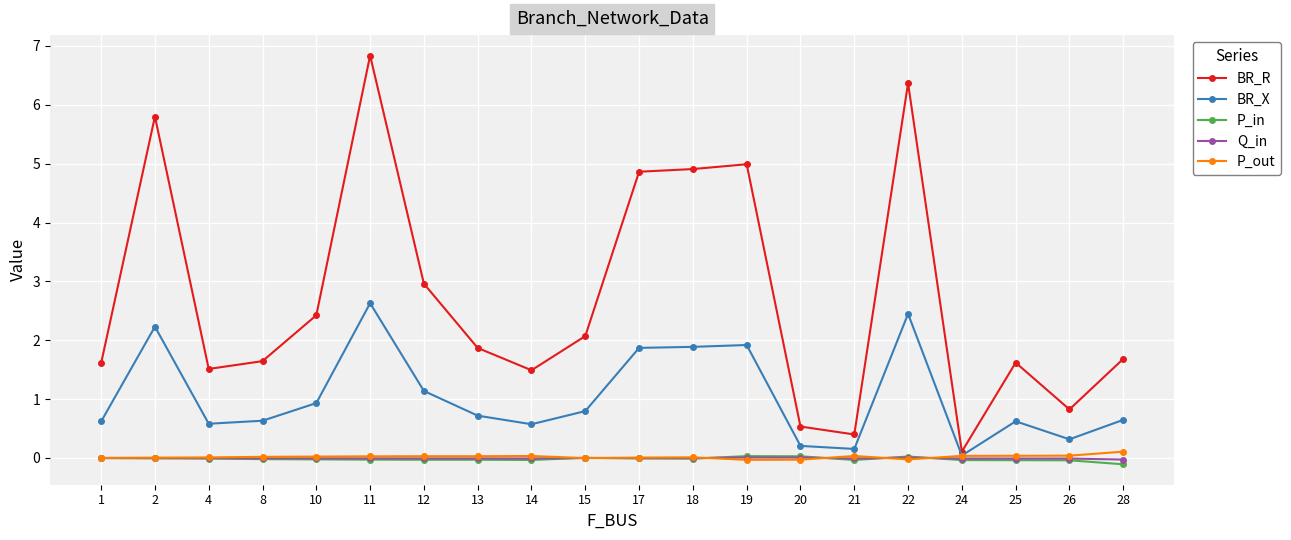

Does the chart have visible grid lines?

Yes